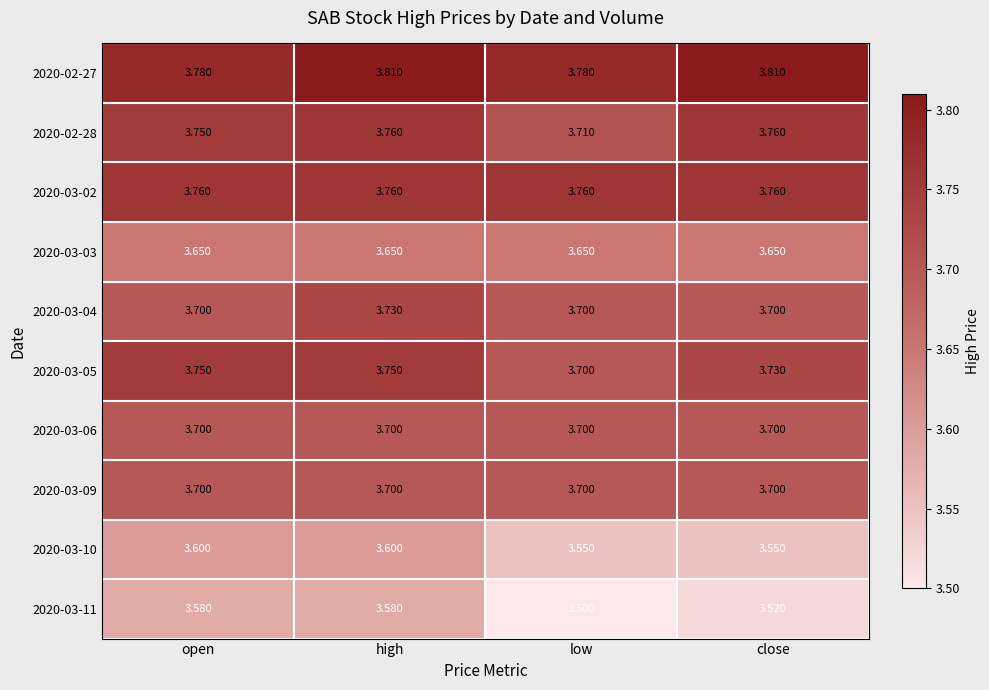

At which category does the chart reach its minimum across all series?

low